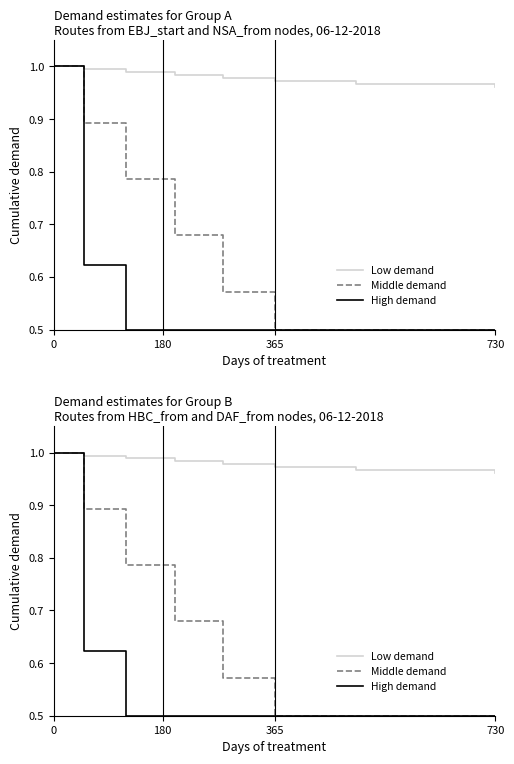

True or false: Low demand and Middle demand intersect in this chart.

False